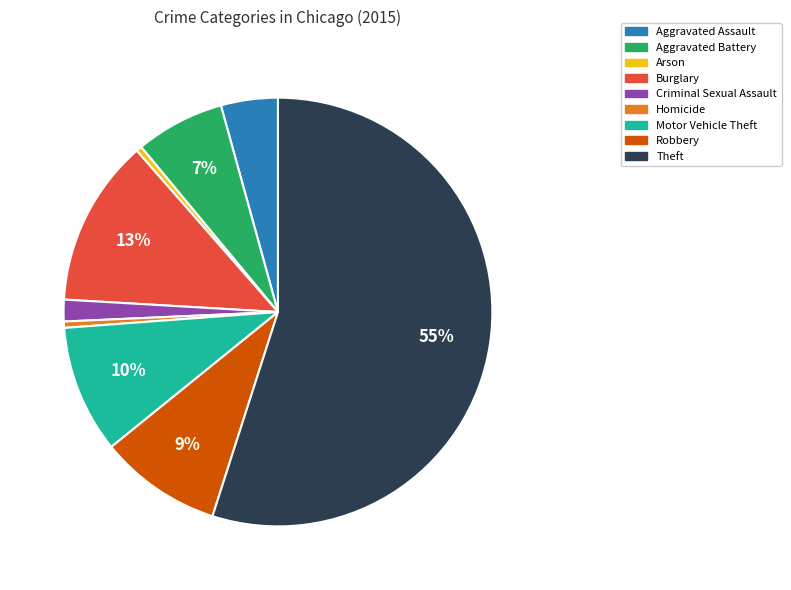

Approximately how many times larger is the value at Burglary compared to Arson?

29.4